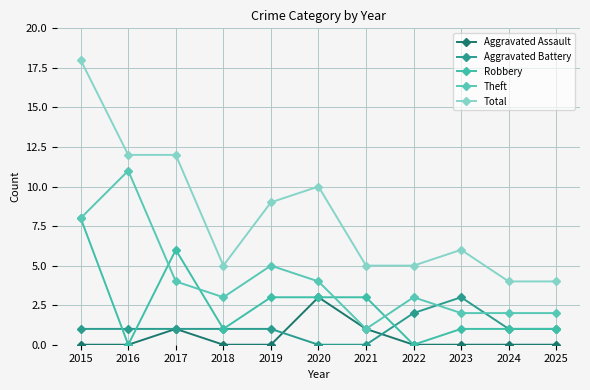

Count the number of categories in the chart.

11